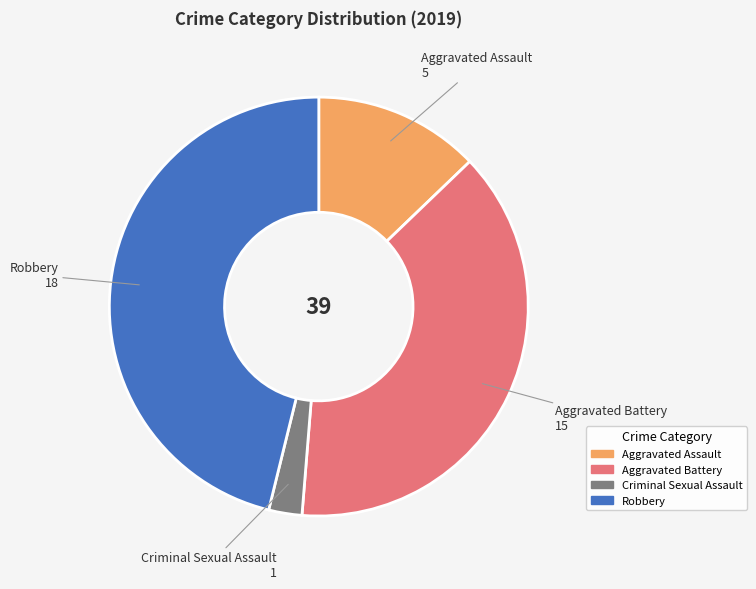

Between Aggravated Assault and Aggravated Battery, which is larger?

Aggravated Battery